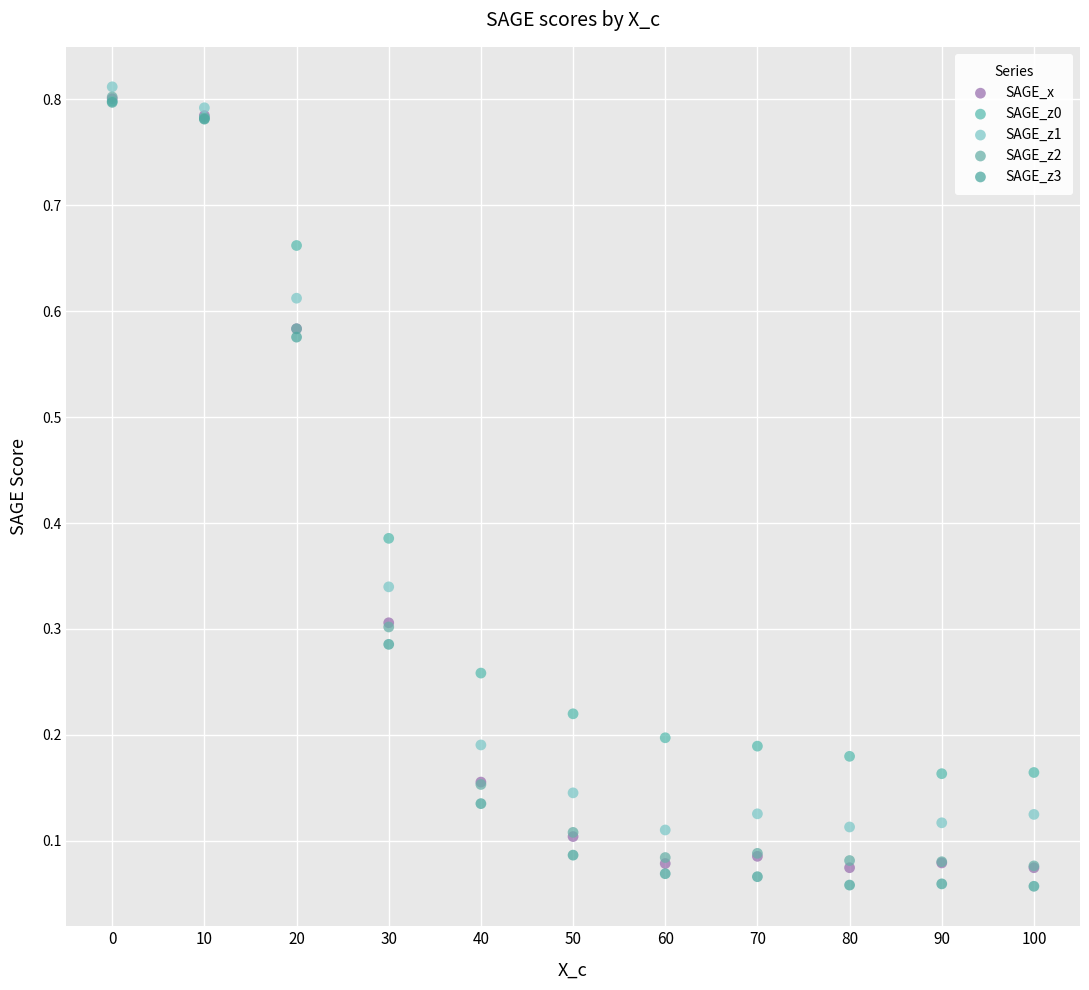

What are all the series names shown in the legend?

SAGE_x, SAGE_z0, SAGE_z1, SAGE_z2, SAGE_z3